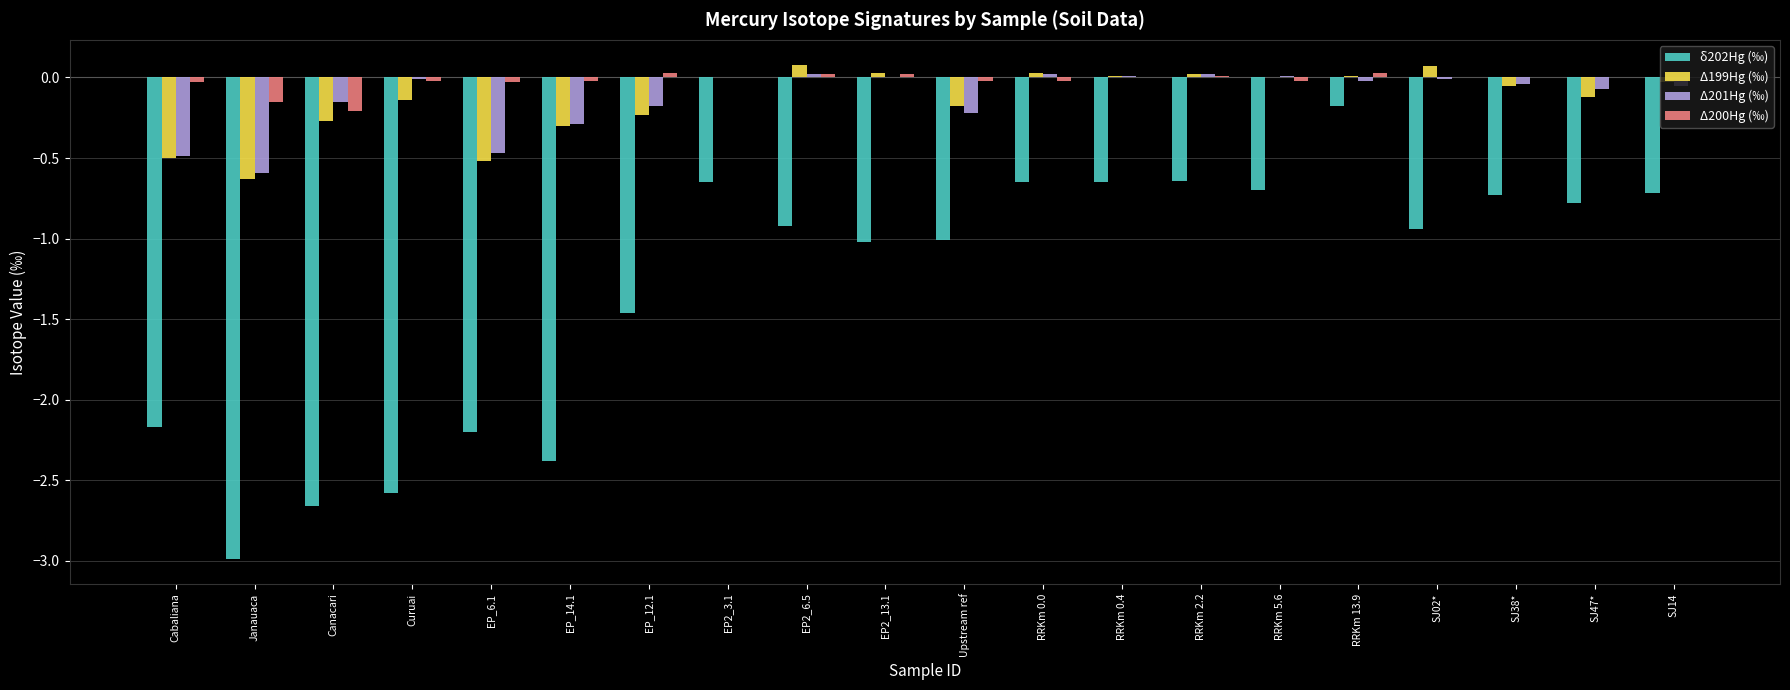

How many series are shown in this chart?

4